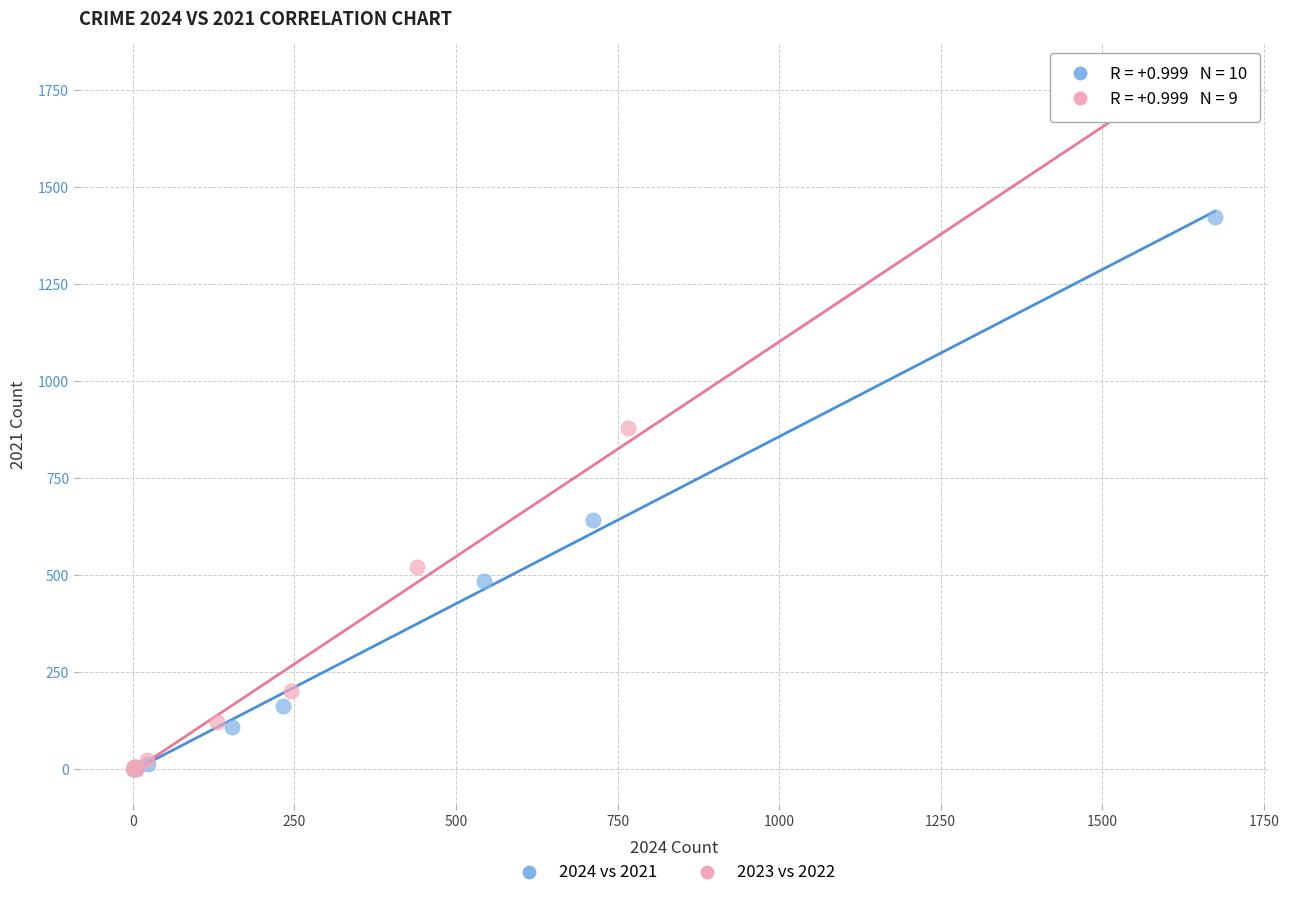

Which series contains the highest Y value?

2023 vs 2022